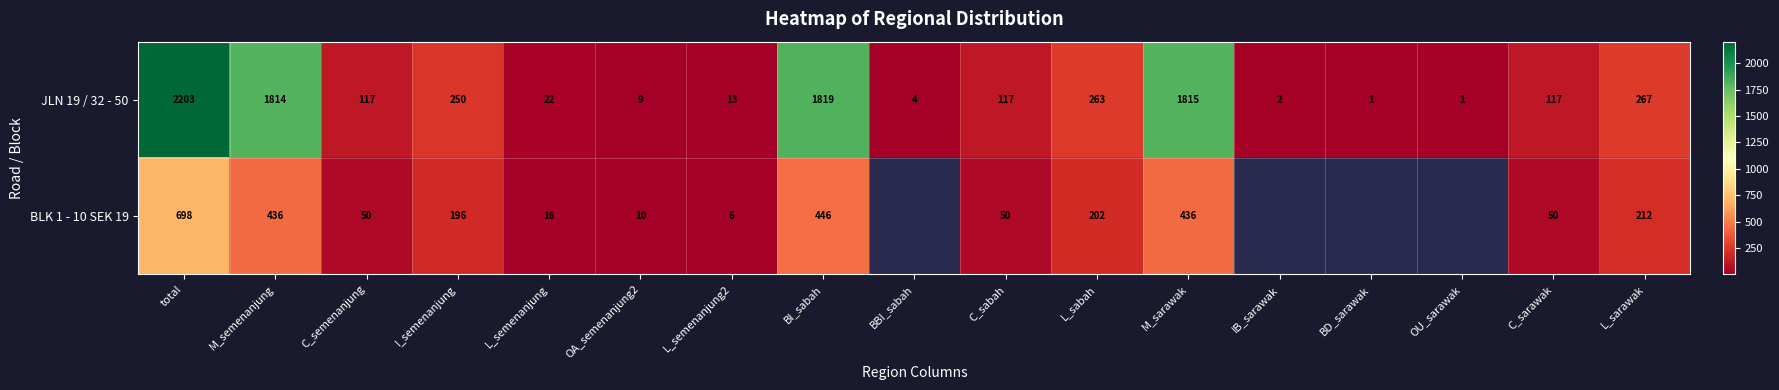

Count the number of categories in the chart.

17